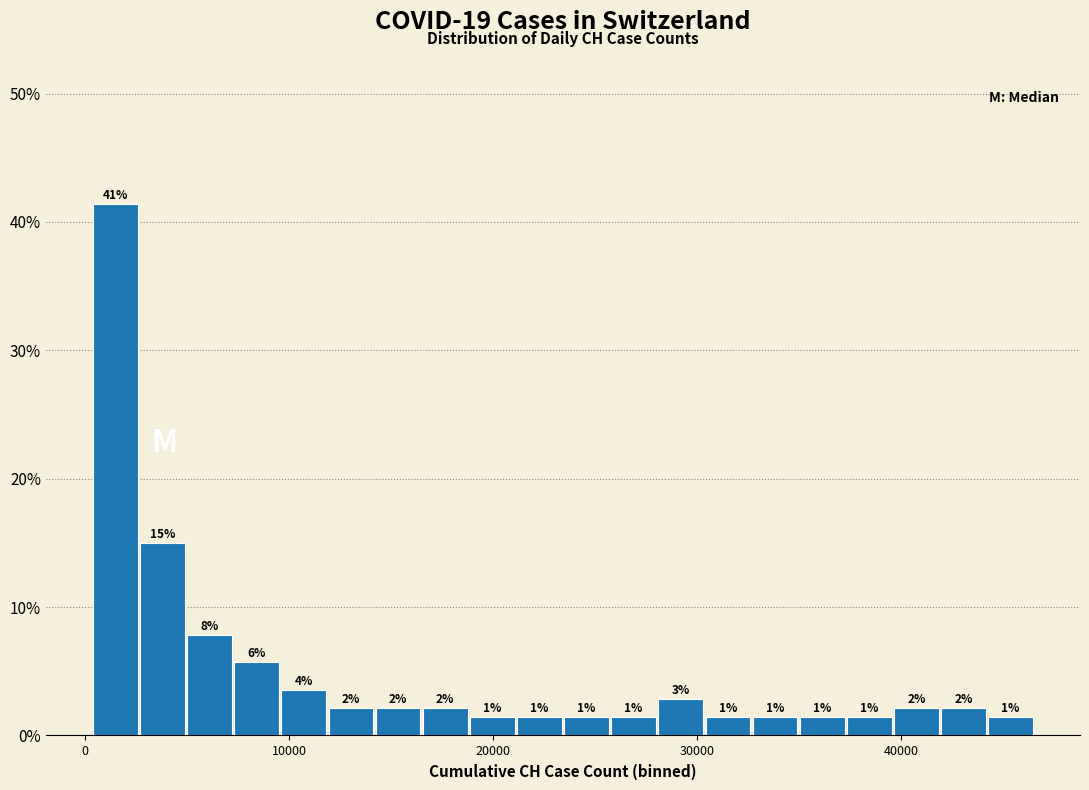

Around what value on the x-axis is the tallest bar? Give the approximate position of its centre, as read against the axis.

1000